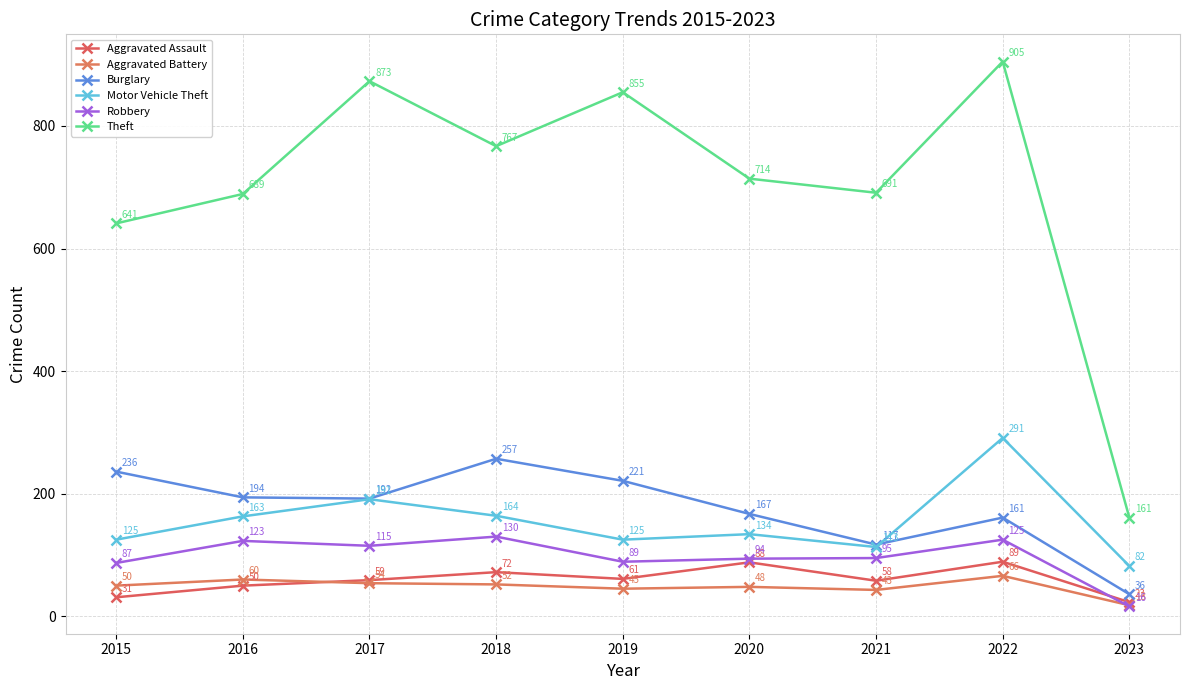

At which label does Burglary first exceed 192?

2015